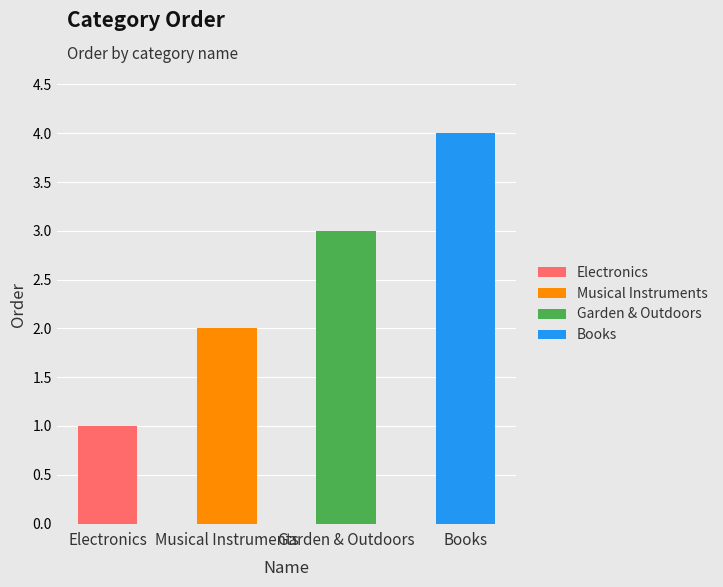

Which category has the lowest value across all series?

Electronics